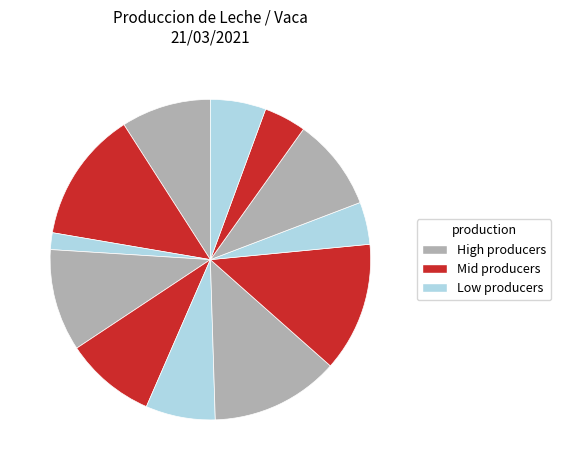

How many slices are in this pie chart?

12